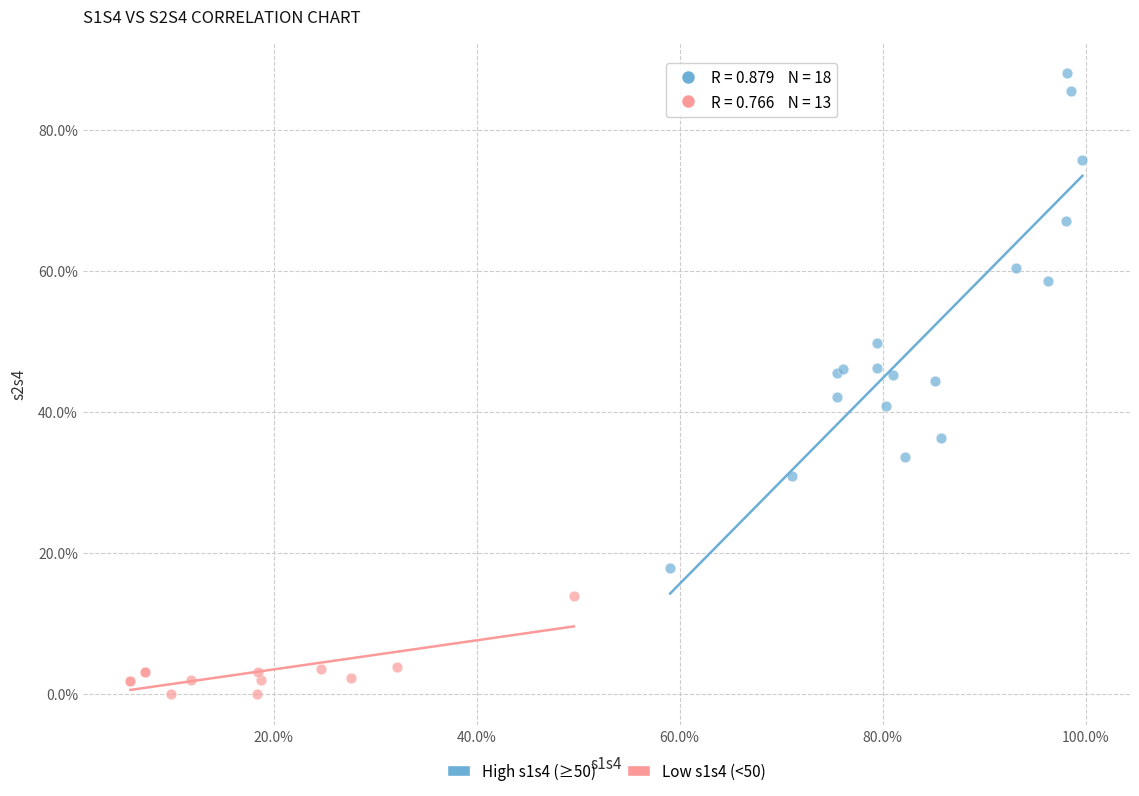

Which series has the widest spread of Y values?

High s1s4 (≥50)